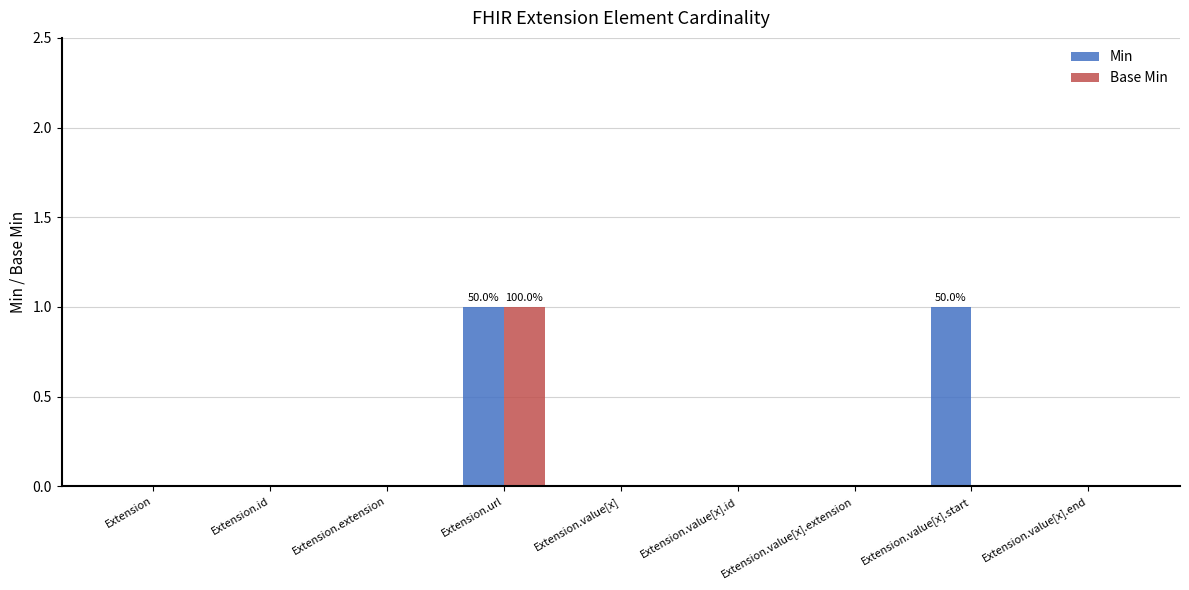

Is it true that Base Min equals 0 at Extension?

True